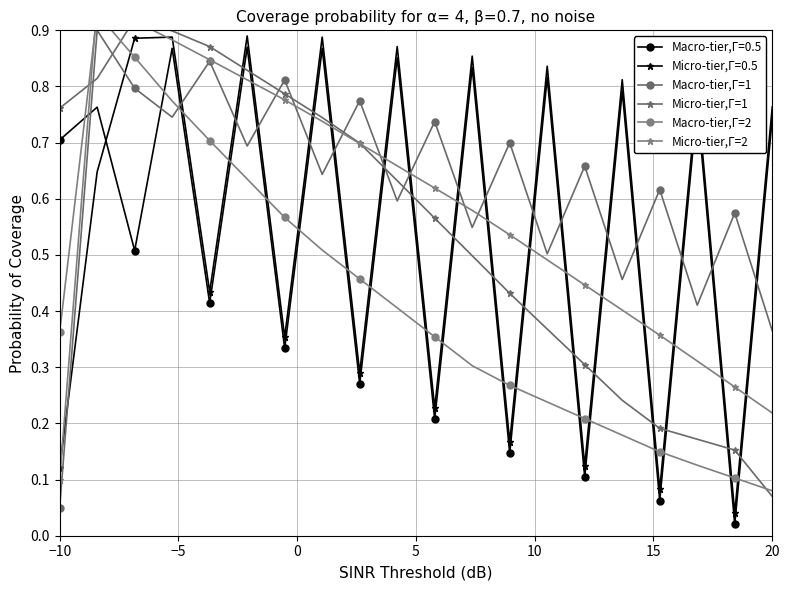

Which series ends up on top after the final intersection of Micro-tier,Γ=0.5 and Macro-tier,Γ=1?

Micro-tier,Γ=0.5